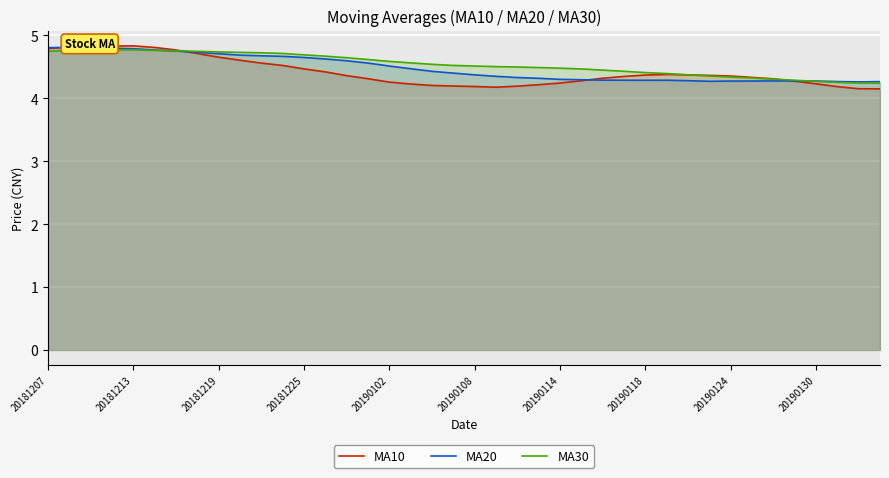

What is the smallest value displayed?

4.2